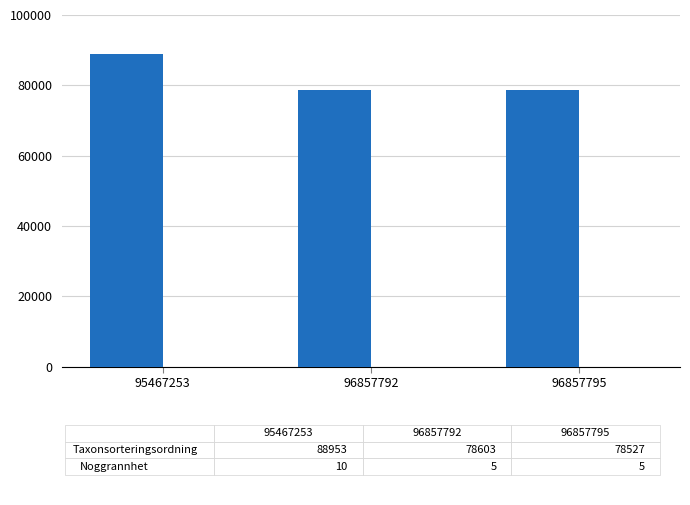

What is the maximum value shown in the chart?

88953